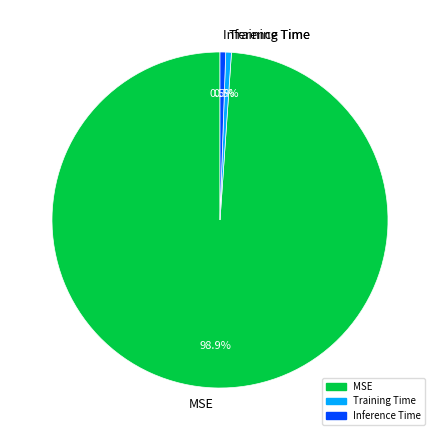

How many slices are in this pie chart?

3